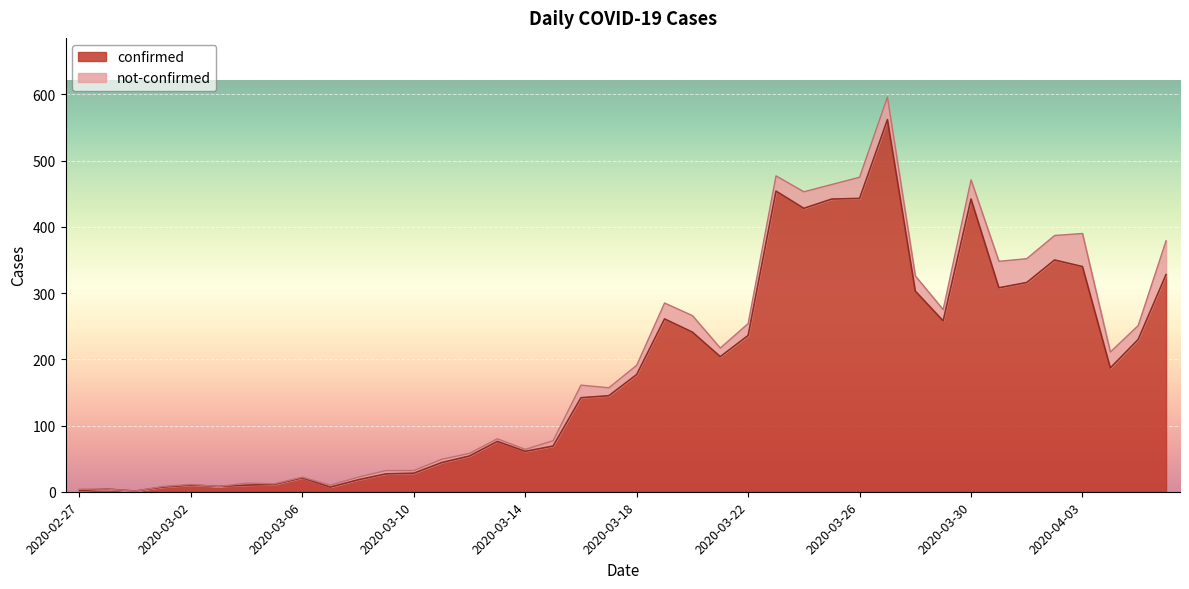

How many data points does each series have?

40